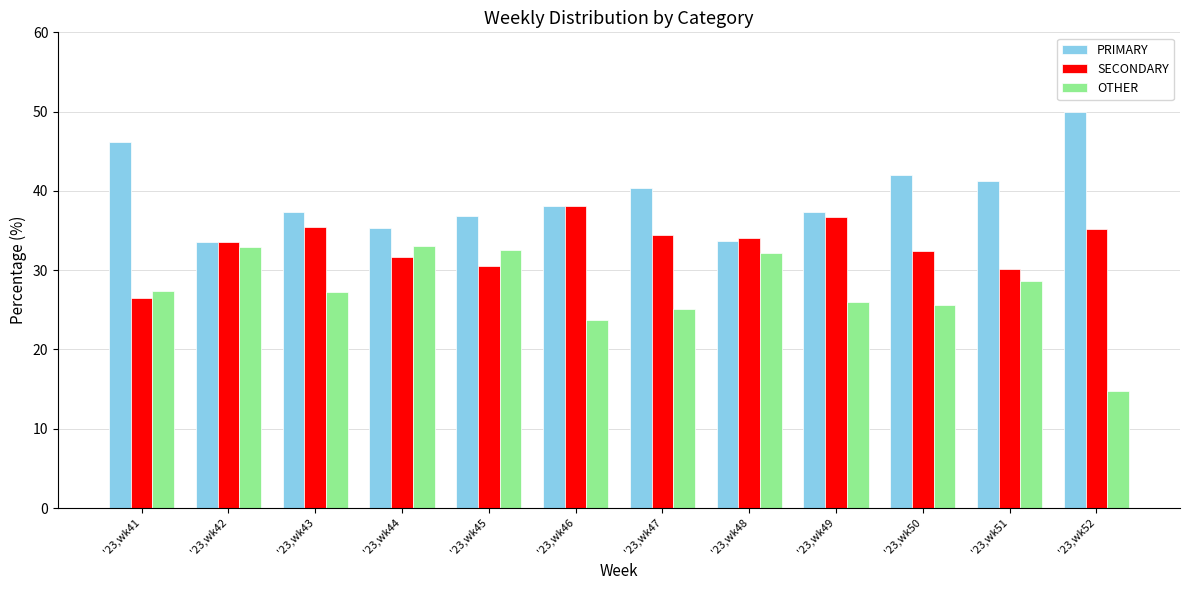

Which category has the highest value across all series?

'23,wk52